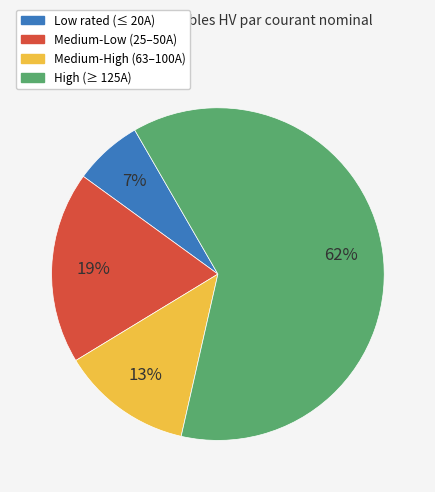

To the nearest percent, what is the average slice percentage?

25%